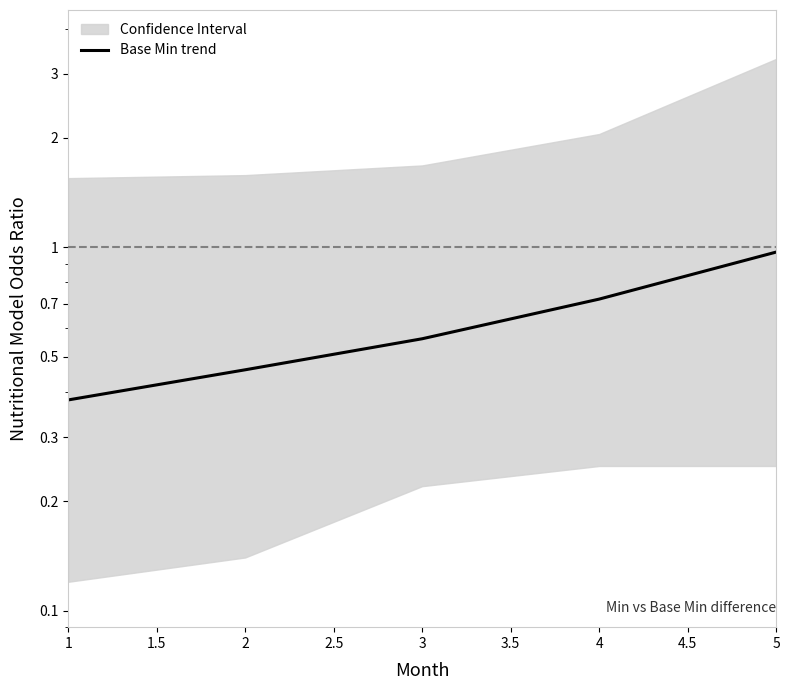

What is the difference between the maximum and minimum values?

0.6